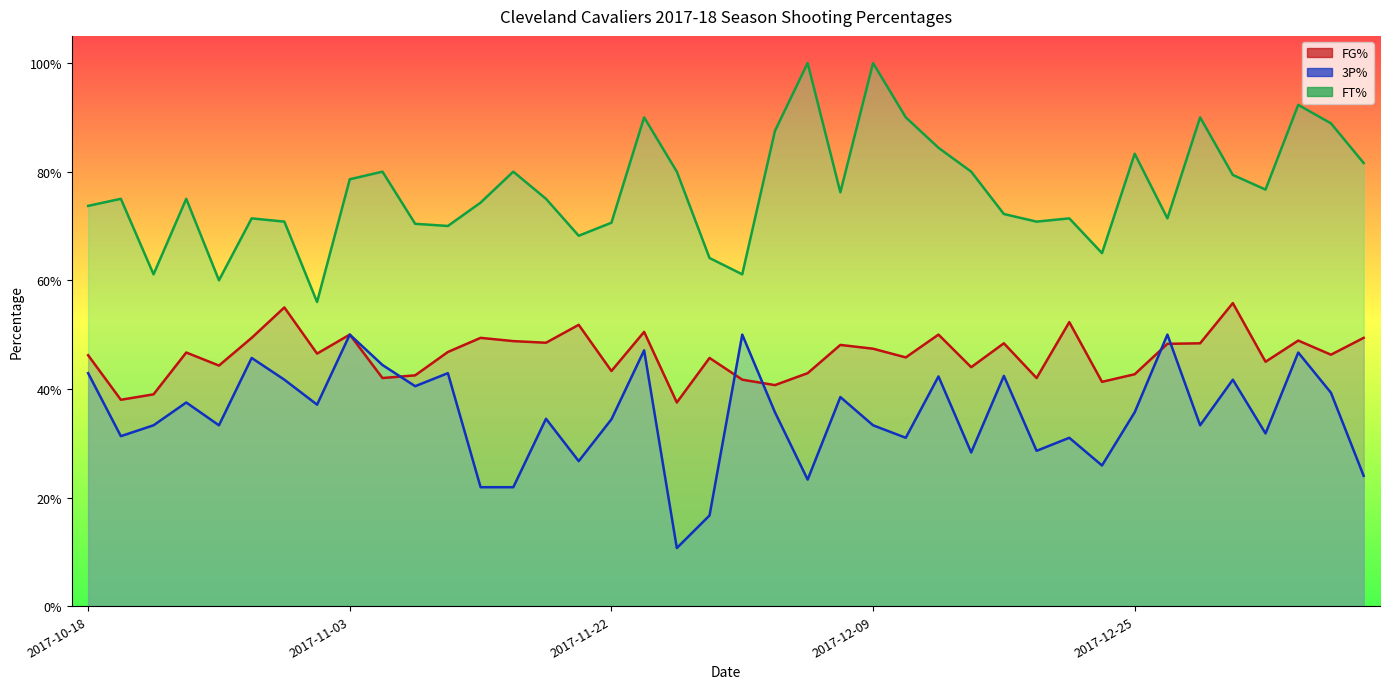

The FT% series shows 0.7 at 2017-10-30. True or false?

True